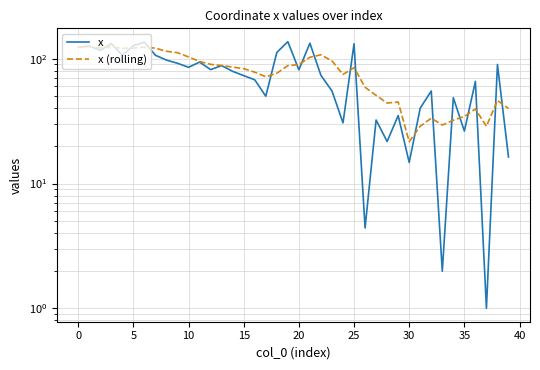

What is the sum of all x (rolling) values?

3154.6